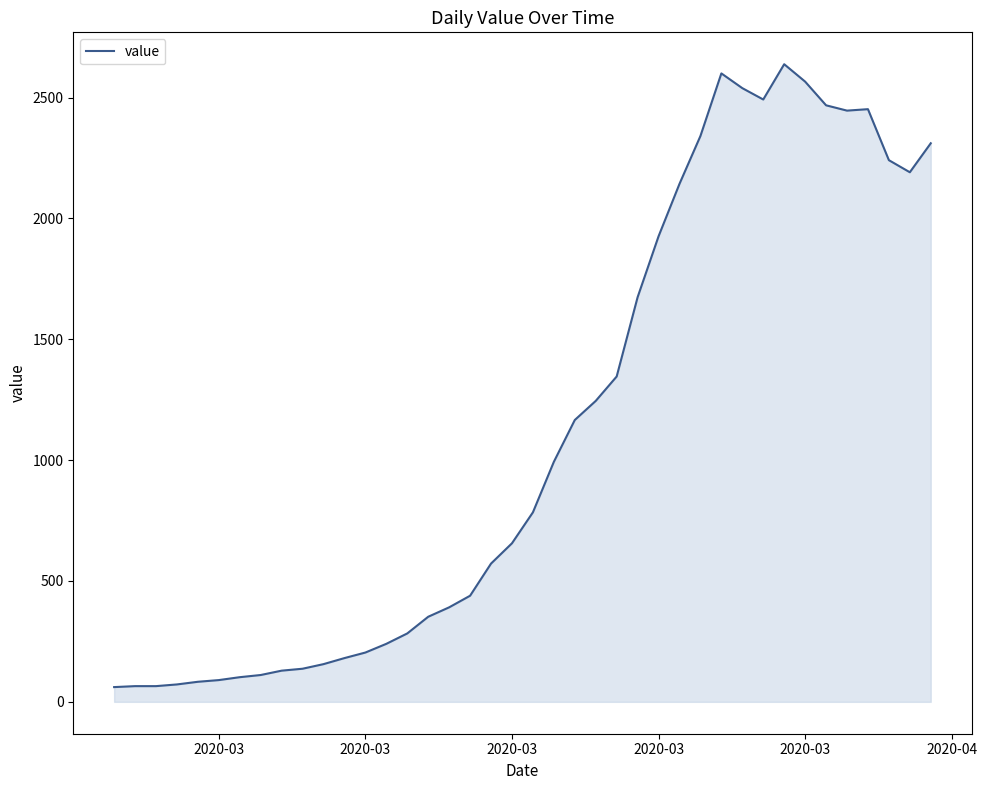

What is the maximum value shown in the chart?

2638